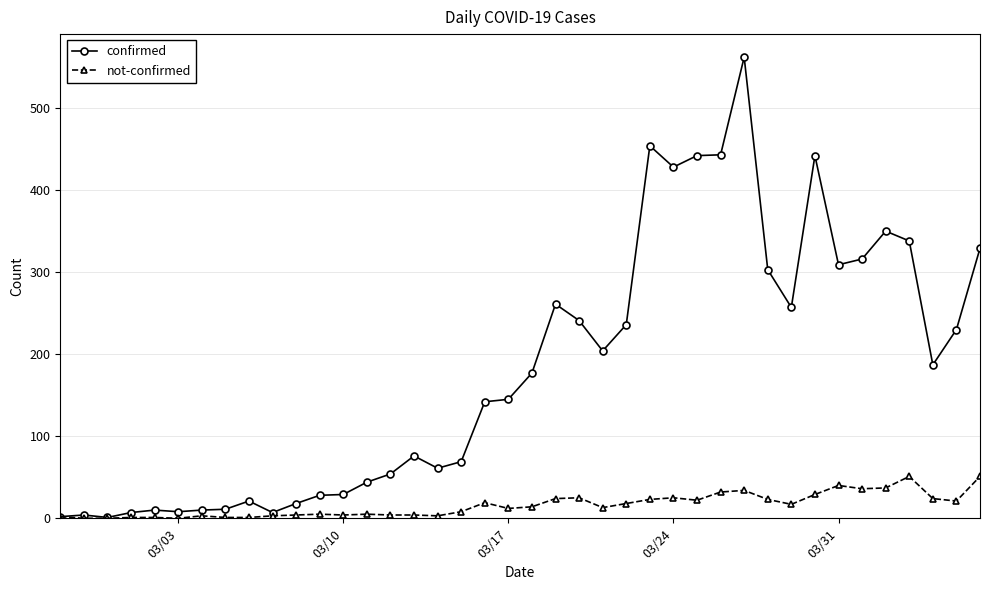

Which series has the largest total across all categories?

confirmed